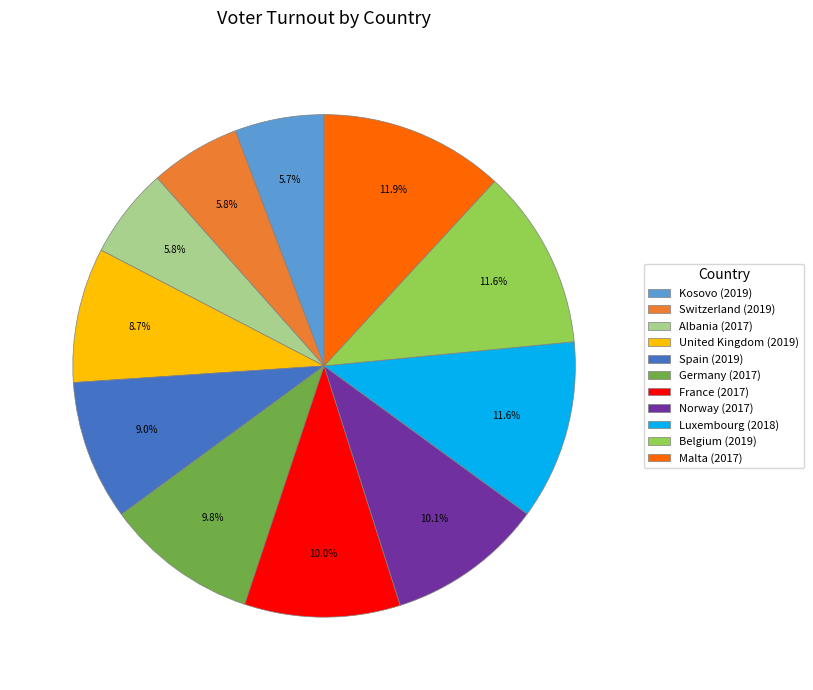

Do Norway (2017) and Germany (2017) together represent more than half of the pie?

No